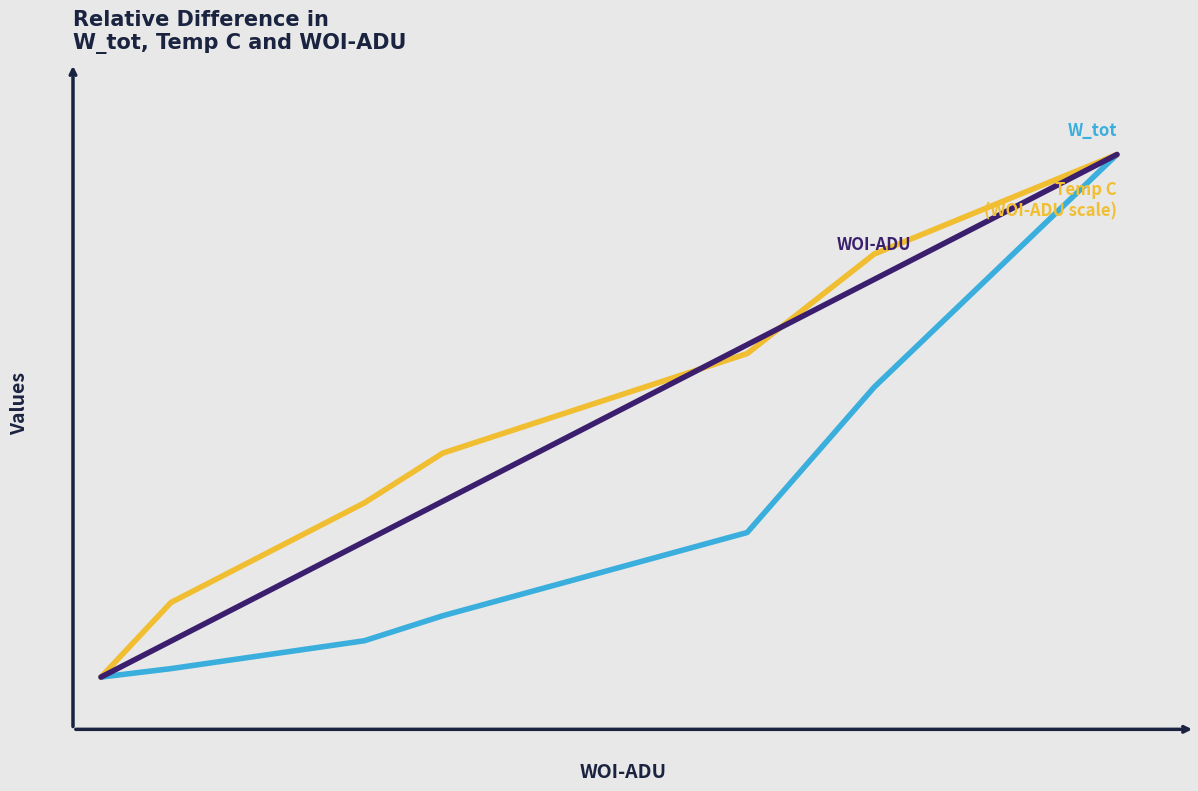

Does the chart display data point markers on the line(s)?

No